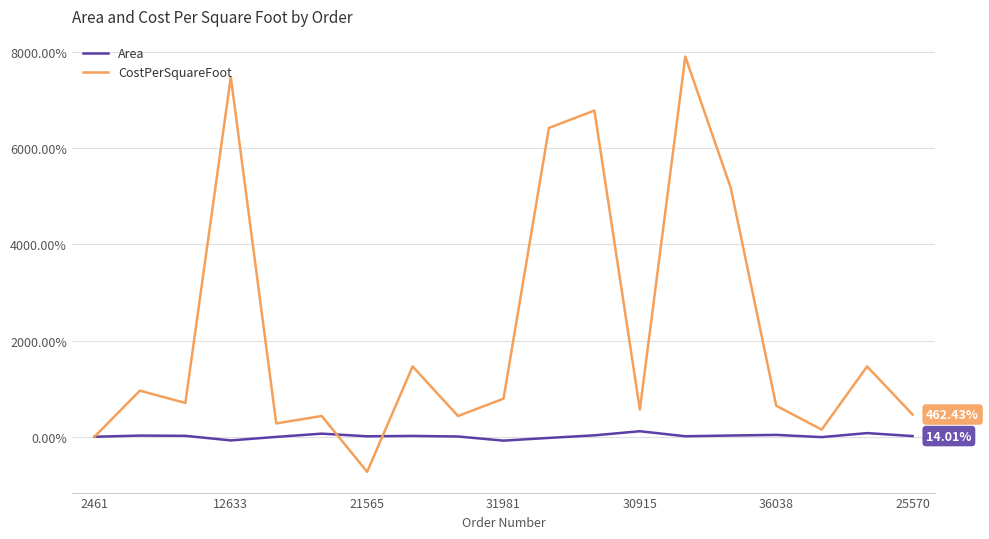

What is the greatest value displayed?

7903.4